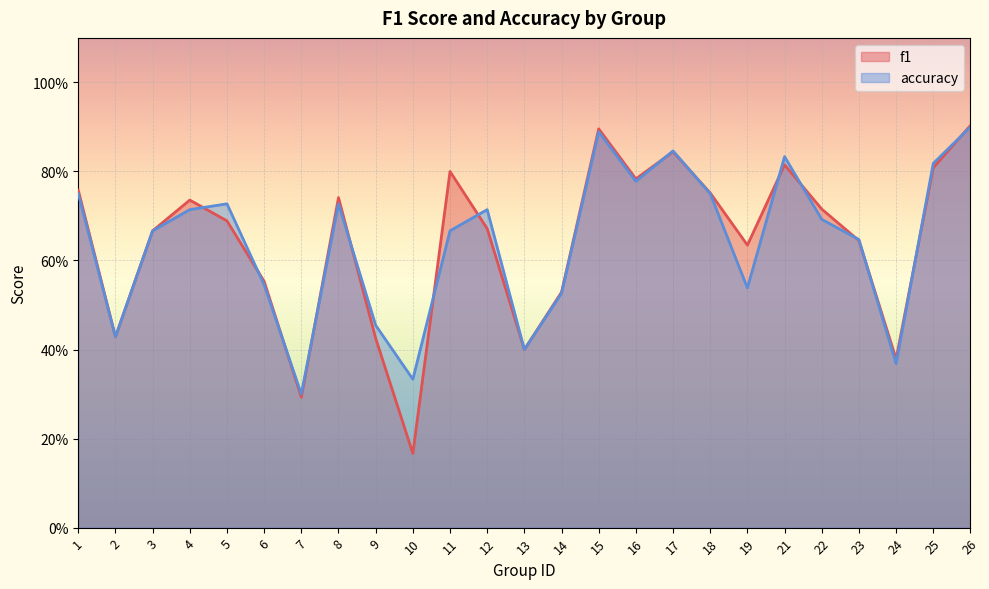

List the labels in order of f1 value, smallest first.

10, 7, 24, 13, 9, 2, 14, 6, 19, 23, 3, 12, 5, 22, 4, 8, 18, 1, 16, 11, 25, 21, 17, 15, 26